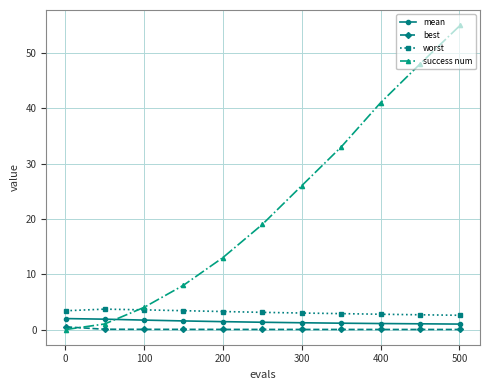

Which series has the largest range (max minus min)?

success num